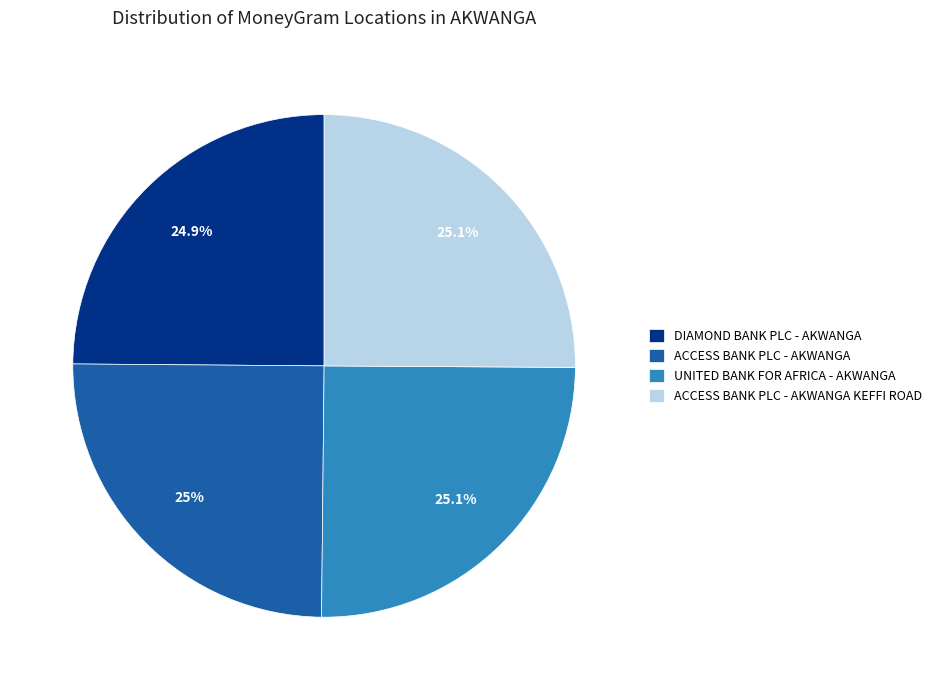

Approximately how many times larger is the value at ACCESS BANK PLC - AKWANGA compared to ACCESS BANK PLC - AKWANGA KEFFI ROAD?

1.0